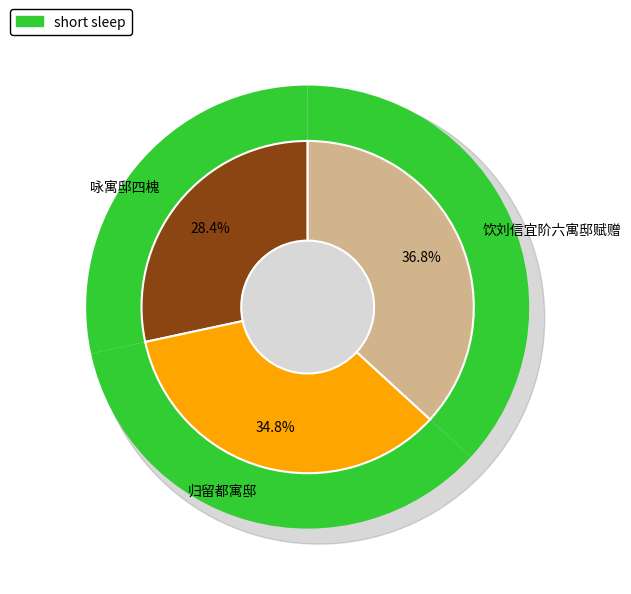

To the nearest percent, what is the combined percentage of 咏寓邸四槐 and 归留都寓邸?

63%